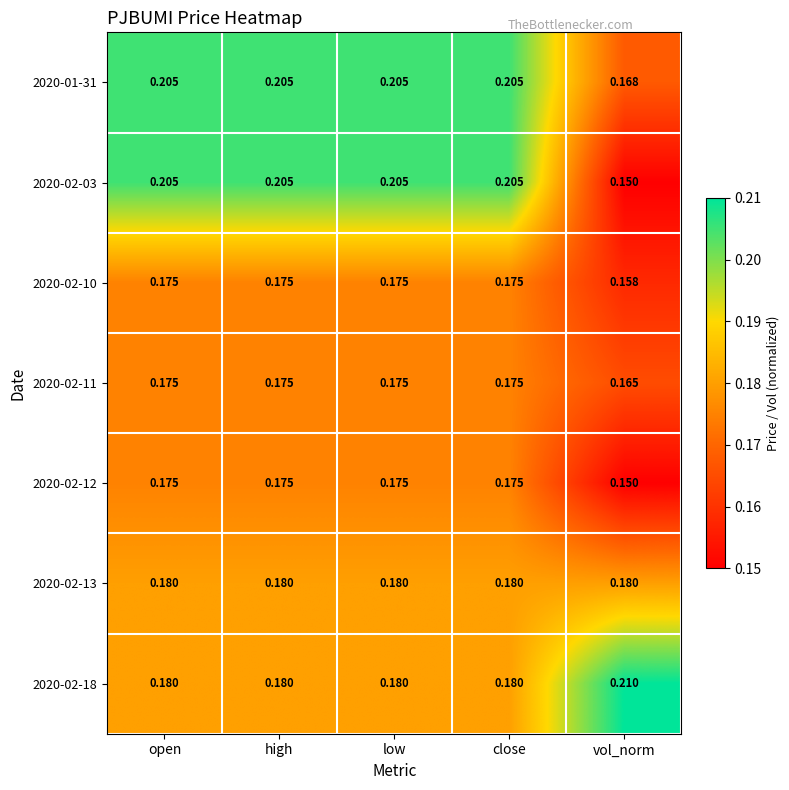

Where is 2020-02-10 nearest to the value 0?

vol_norm